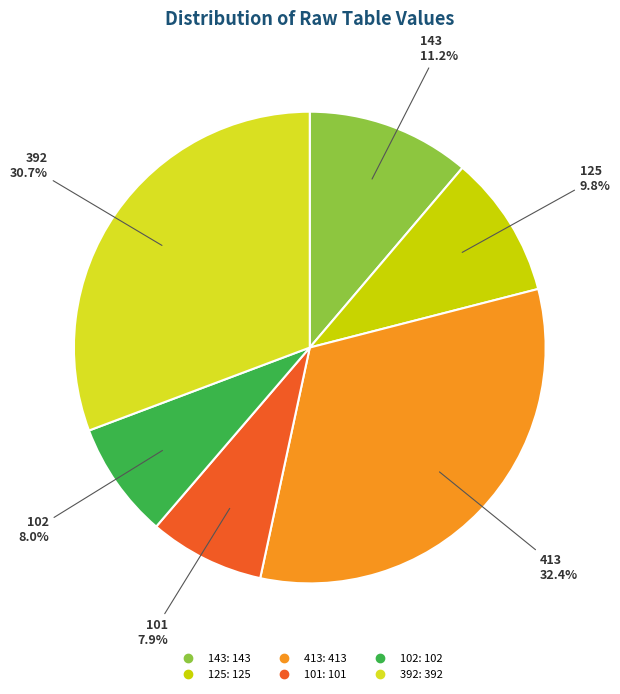

What is the smallest slice in the pie chart?

101